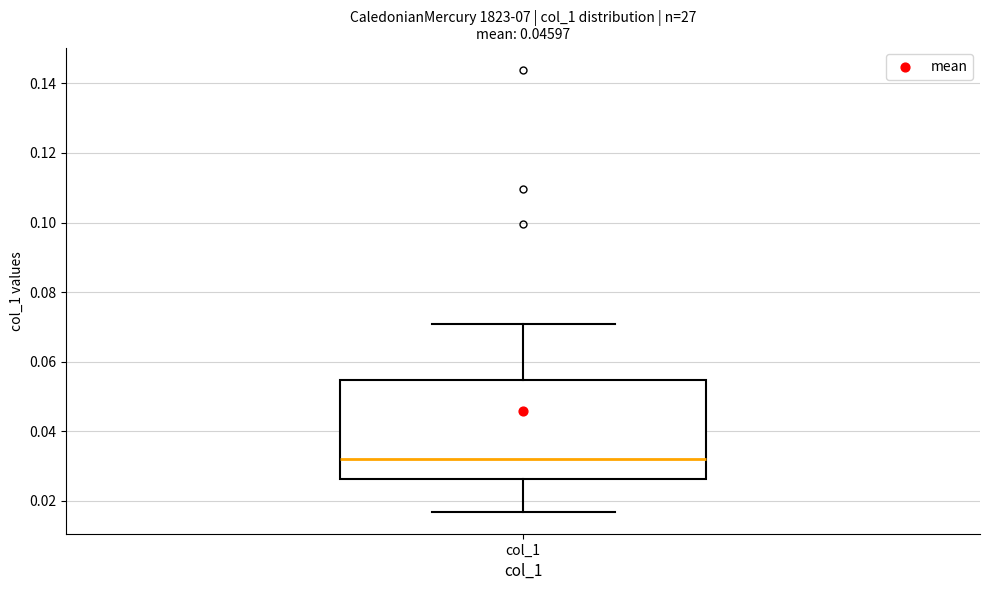

Read this box plot against the y-axis: the position of the median line, the range covered by the box, and the ends of both whiskers. The values are not printed on the chart, so give them approximately, as read against the axis.

median 0.032, box 0.026 to 0.054, whiskers 0.016 to 0.070